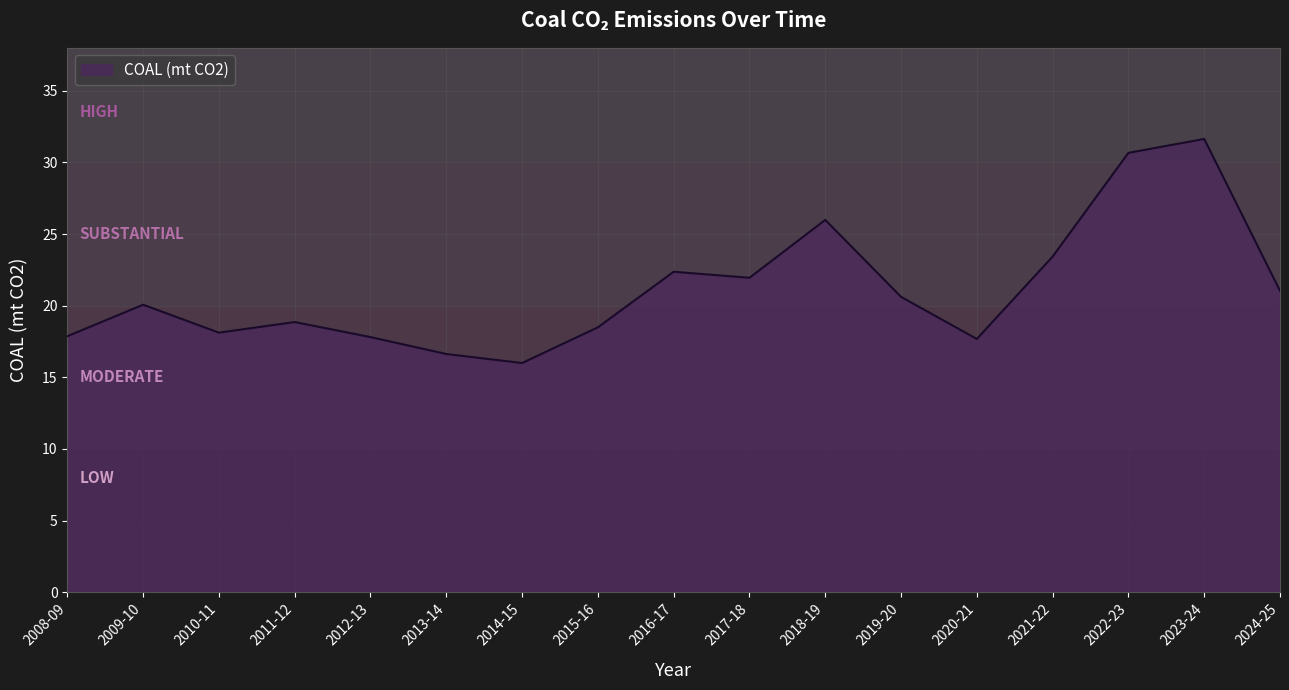

What is the change in value from 2008-09 to 2012-13?

-0.1